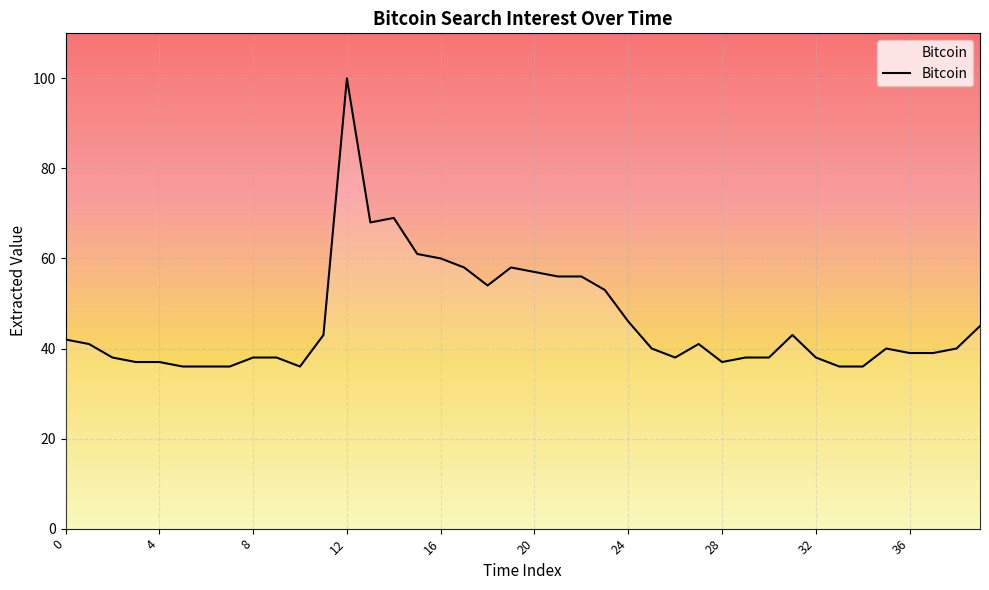

What is the difference between the maximum and minimum values?

64